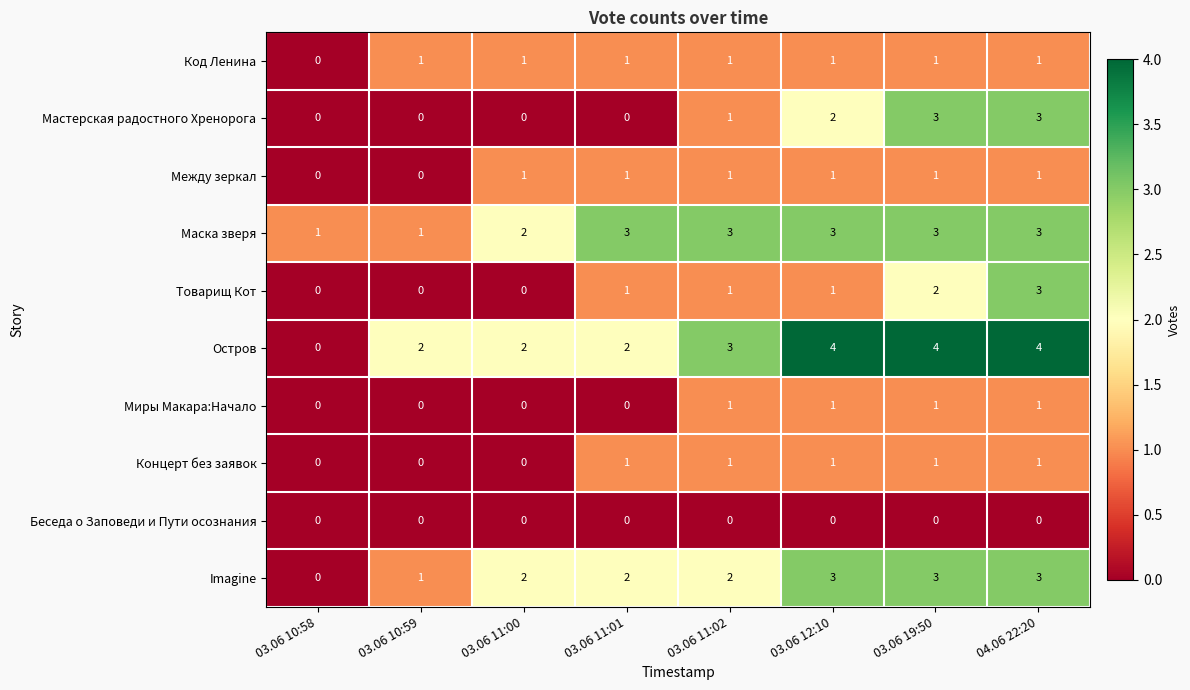

The Между зеркал series shows 0 at 03.06 10:58. True or false?

True